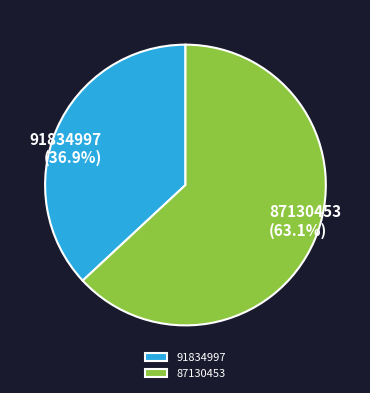

Count the number of slices in the pie.

2